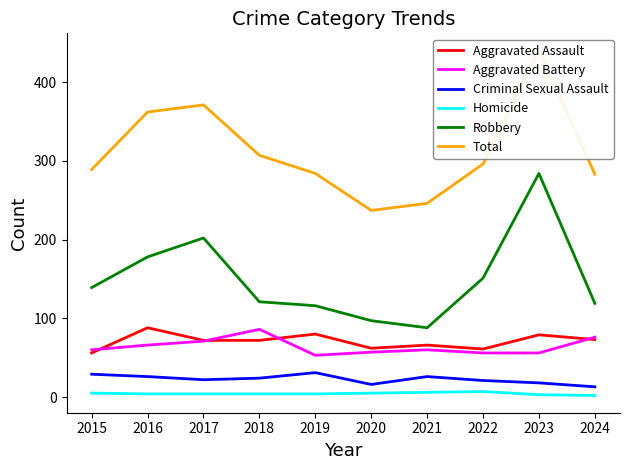

What is the difference between the second highest and second lowest values in the Homicide series?

3